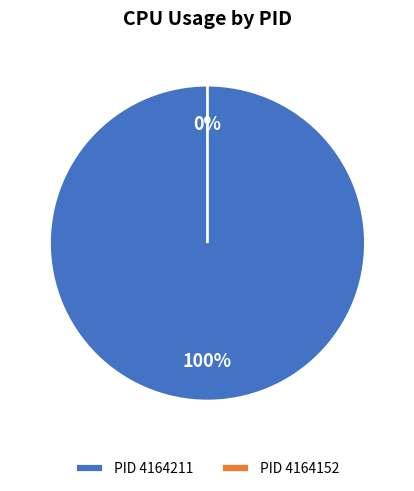

Do 4164152 and 4164211 together represent more than half of the pie?

Yes